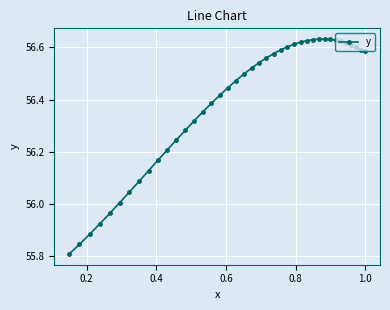

How many lines are shown in the chart?

1